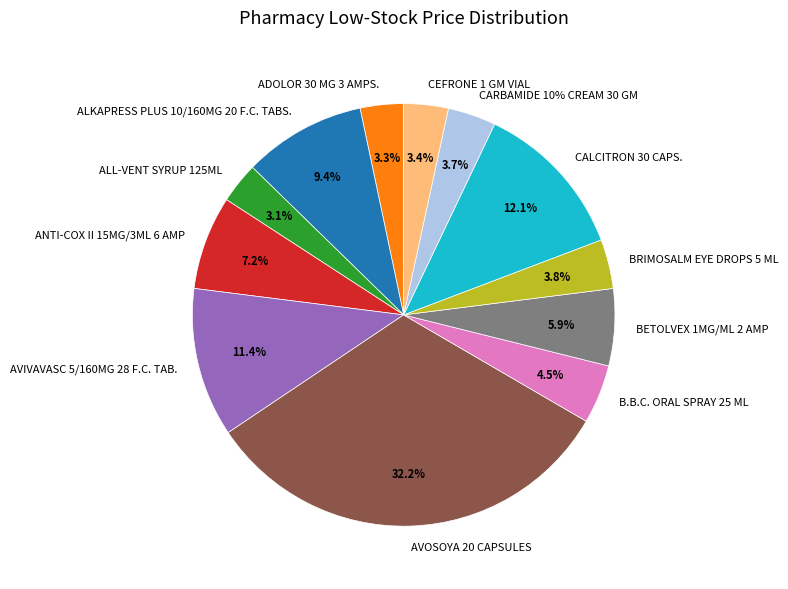

Is there a majority slice in this chart?

No